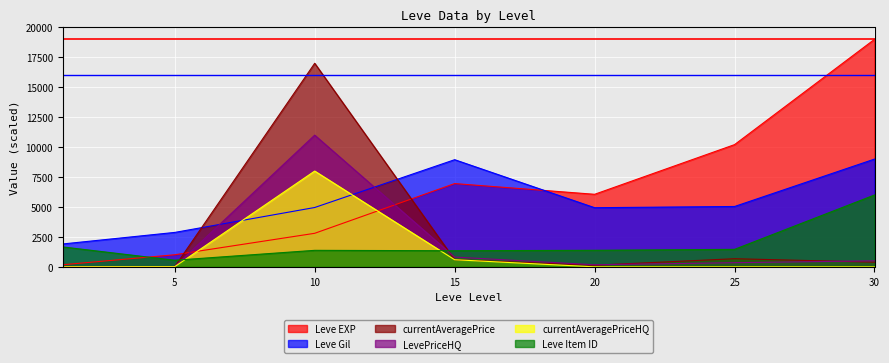

List the series in order of their peak value, lowest first.

Leve Item ID, currentAveragePriceHQ, Leve Gil, LevePriceHQ, currentAveragePrice, Leve EXP